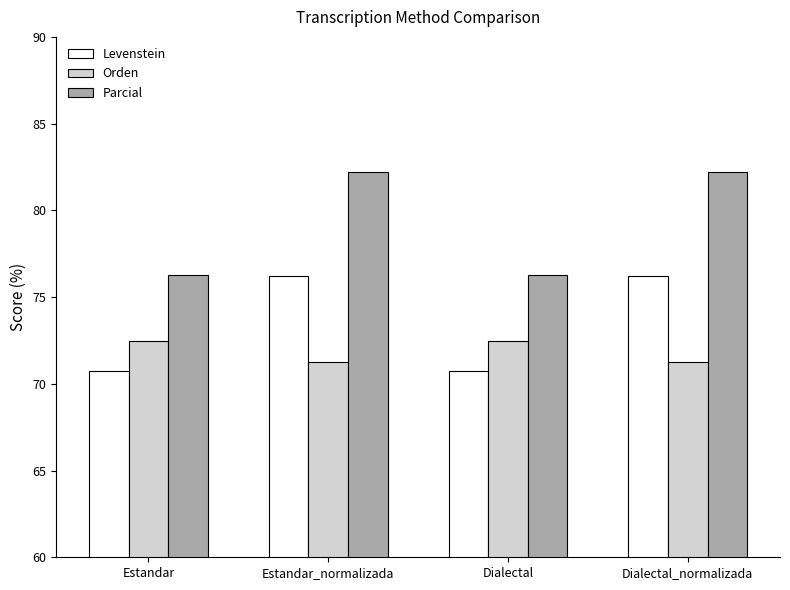

Reading left to right, what are all the values shown in this chart?

Levenstein: Estandar=70.7	Estandar_normalizada=76.2	Dialectal=70.7	Dialectal_normalizada=76.2
Orden: Estandar=72.5	Estandar_normalizada=71.3	Dialectal=72.5	Dialectal_normalizada=71.3
Parcial: Estandar=76.3	Estandar_normalizada=82.2	Dialectal=76.3	Dialectal_normalizada=82.2